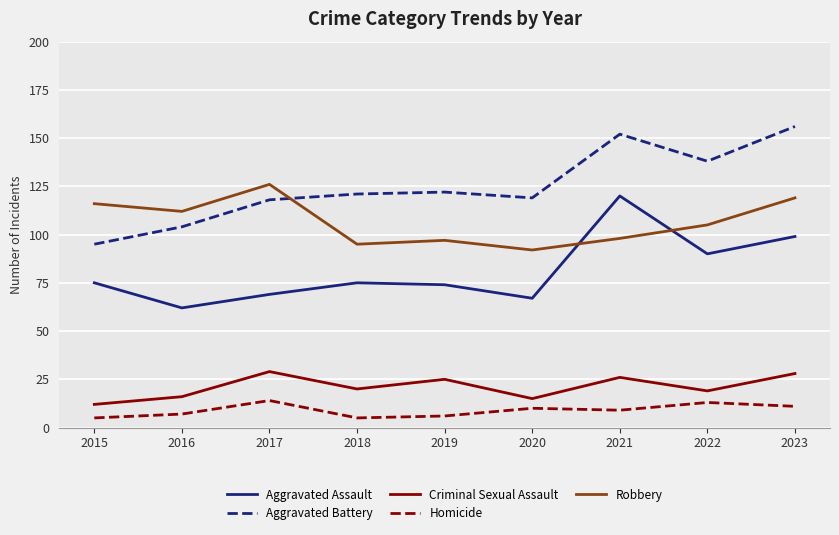

True or false: Aggravated Assault and Criminal Sexual Assault cross at least once.

False